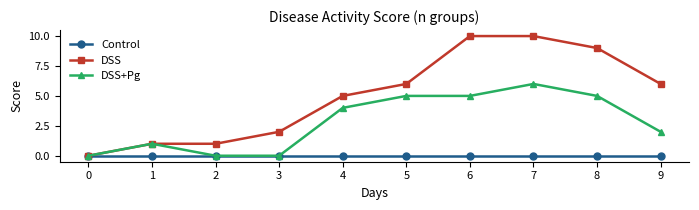

What is the value of the DSS point at the 6th from the left?

6